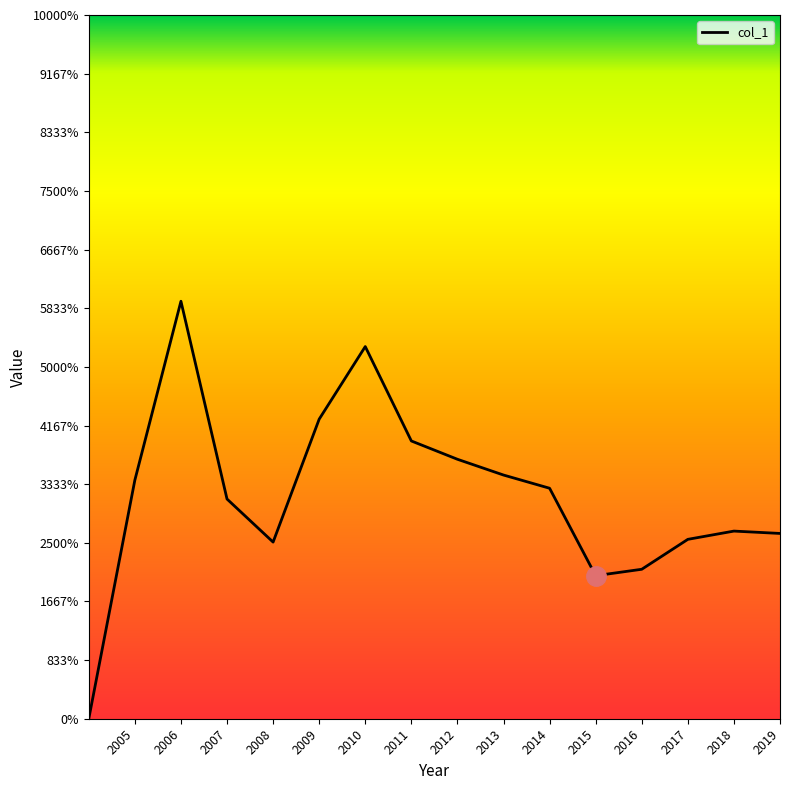

Does the chart display data point markers on the line(s)?

No